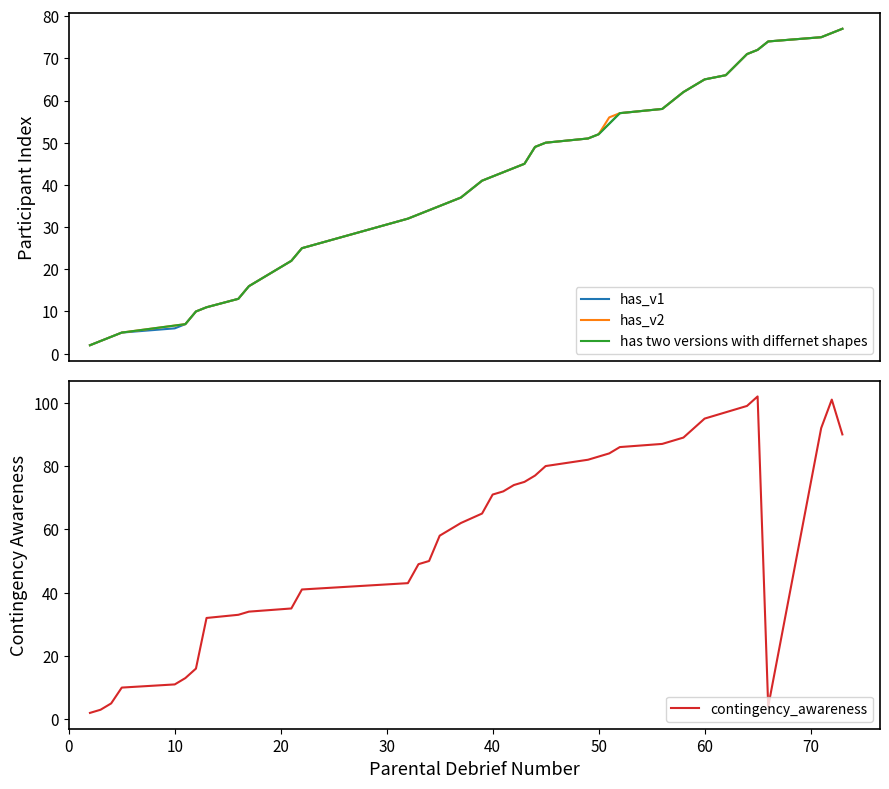

What is the maximum value for has_v1?

77